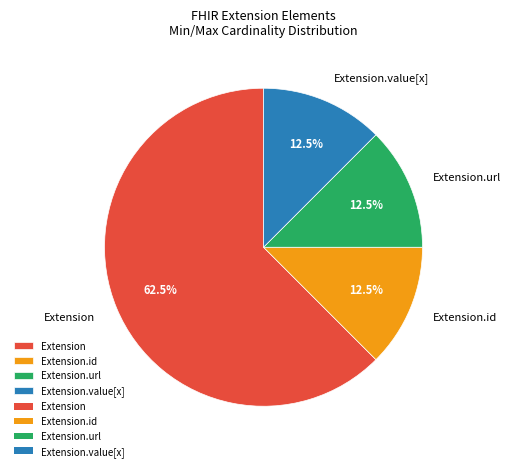

Combined, what portion of the pie is Extension.value[x] and Extension.url?

25.0%